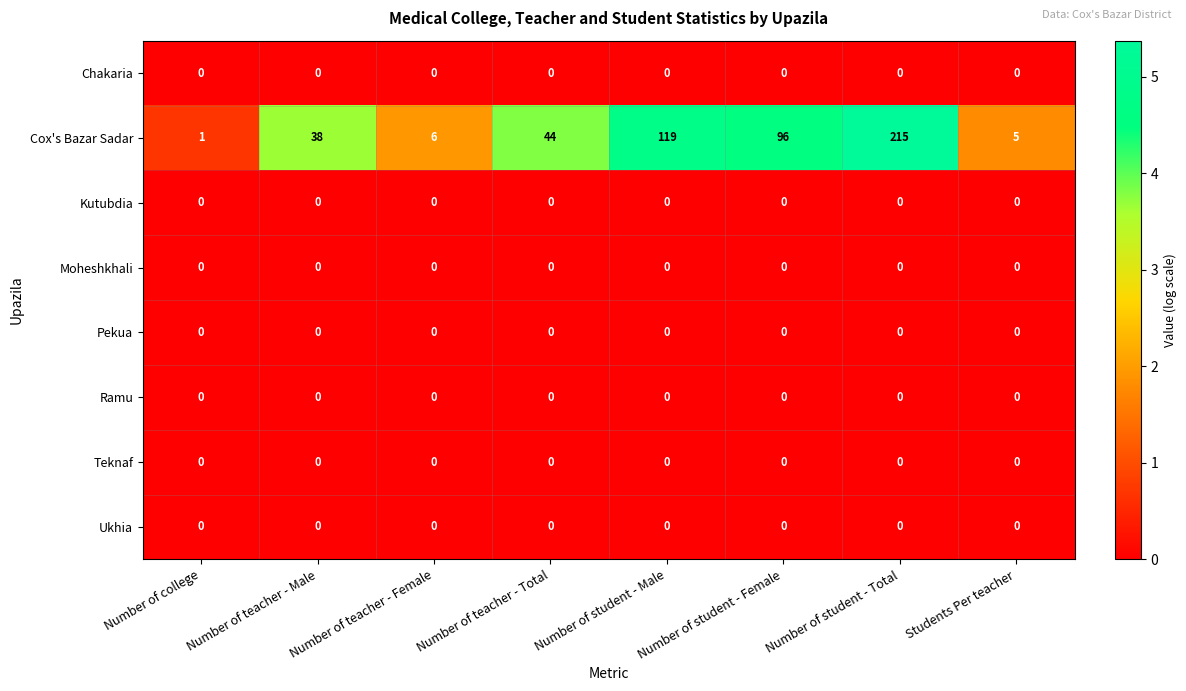

Is it true that Cox's Bazar Sadar equals 2 at Students Per teacher?

False